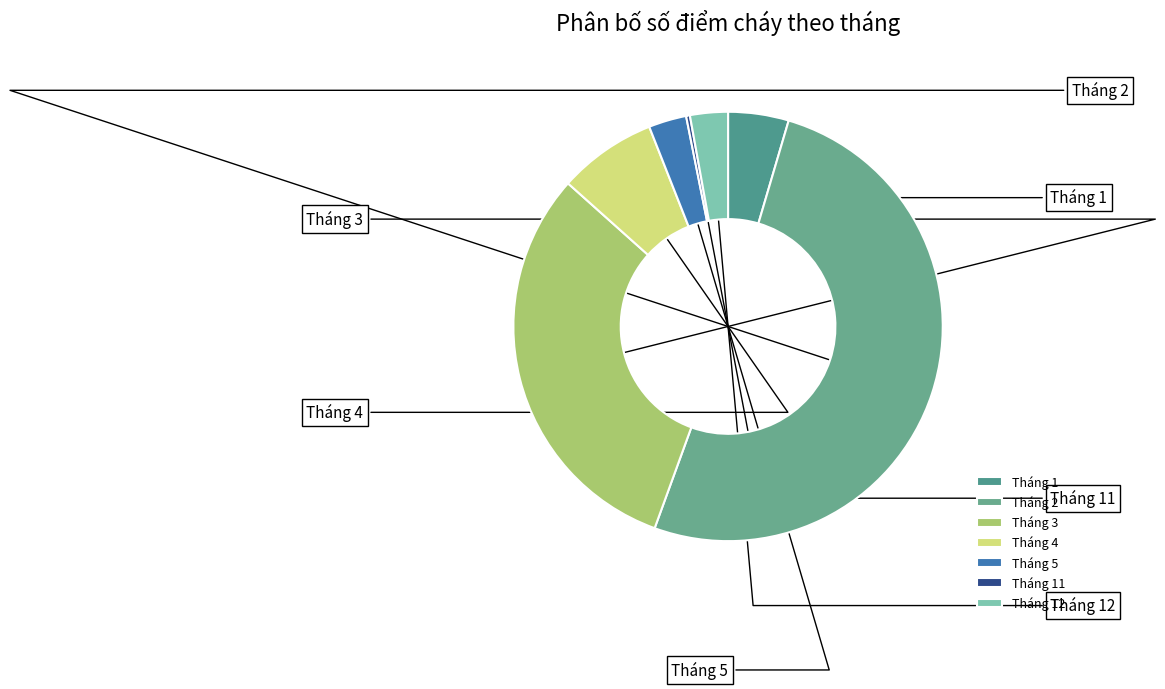

Which slice is the smallest?

Tháng 11